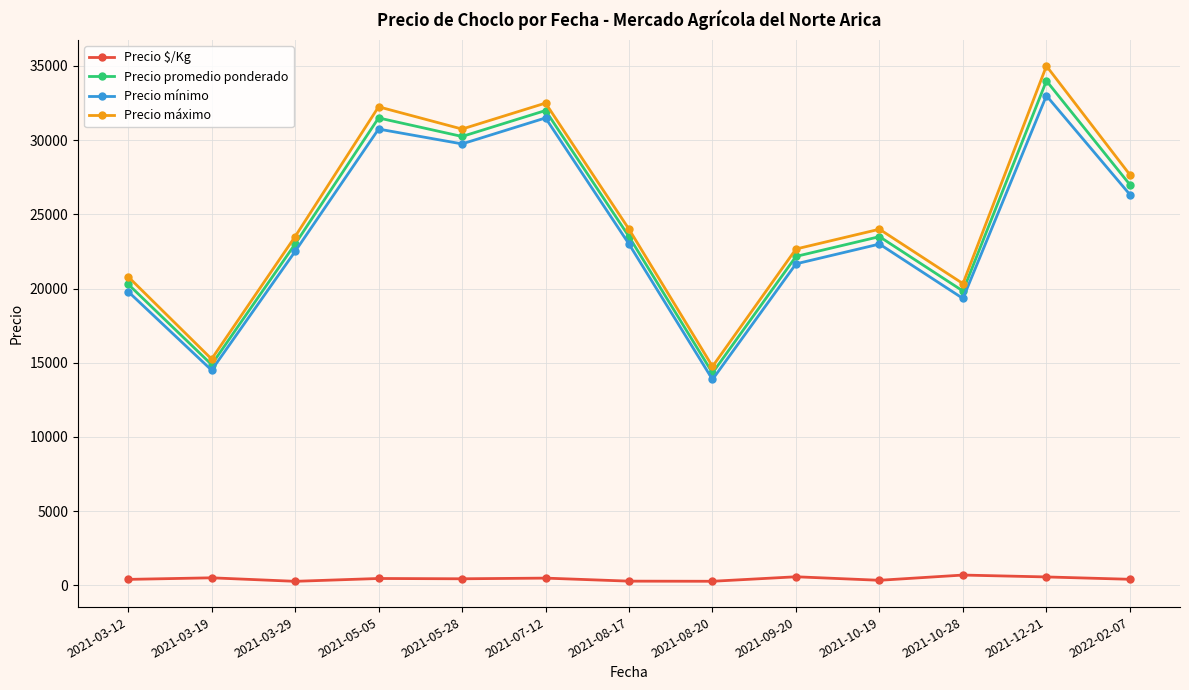

Which series has the widest spread of values?

Precio máximo